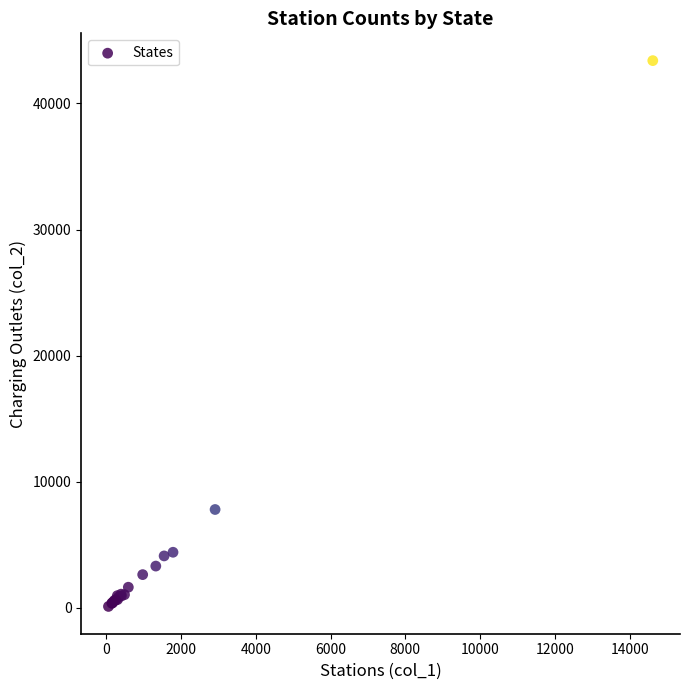

What Y value in the scatter plot is closest to 21757?

7802